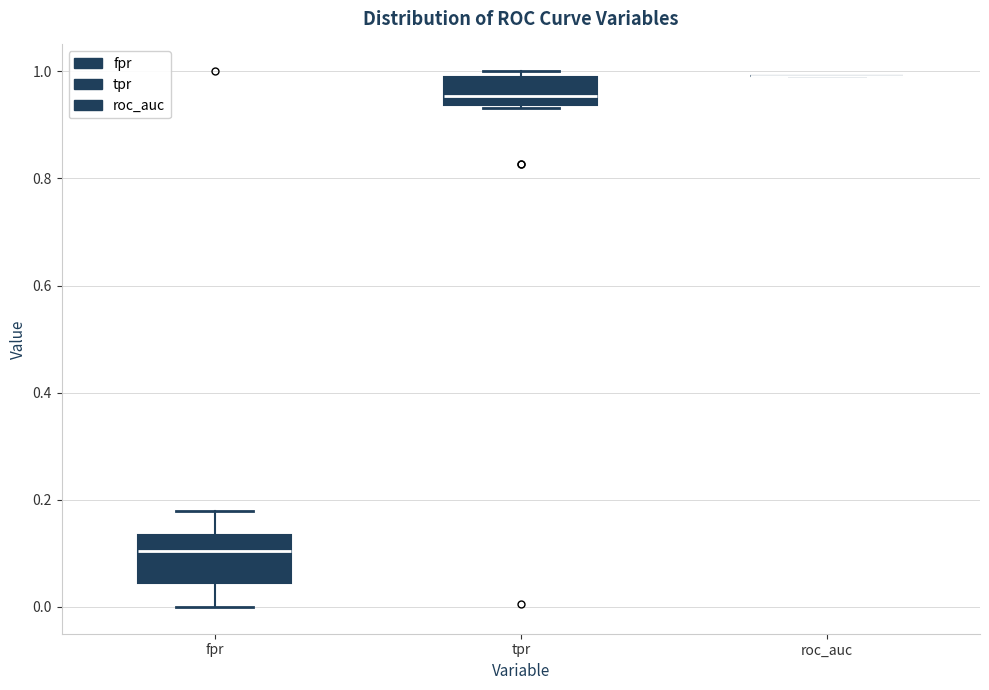

Reading left to right, read every box against the y-axis: the position of its median line, the range the box covers, and the ends of its whiskers. The values are not printed on the chart, so give them approximately, as read against the axis.

fpr: median 0.10, box 0.04 to 0.14, whiskers 0.00 to 0.18
tpr: median 0.96, box 0.94 to 0.98, whiskers 0.94 to 1.00
roc_auc: box collapsed to a line at 1.00, whiskers 1.00 to 1.00